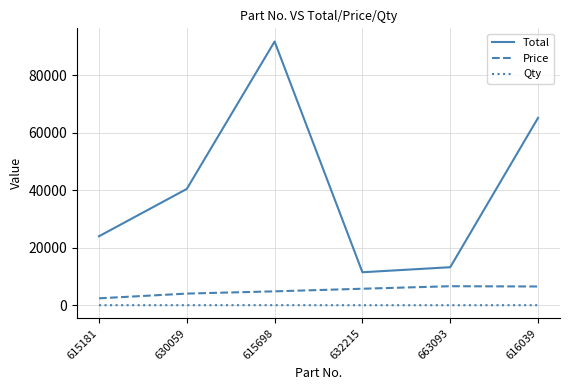

True or false: Qty and Price intersect in this chart.

False